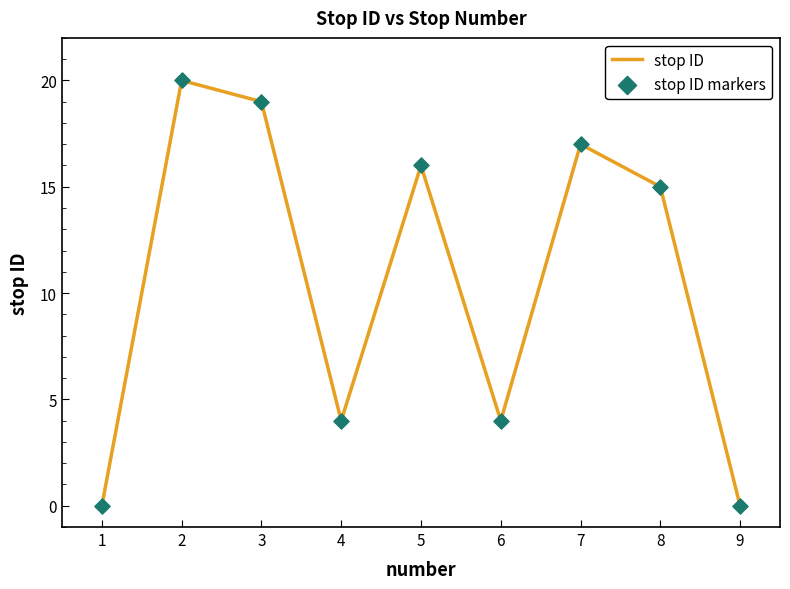

What is the difference between the maximum and minimum values?

20